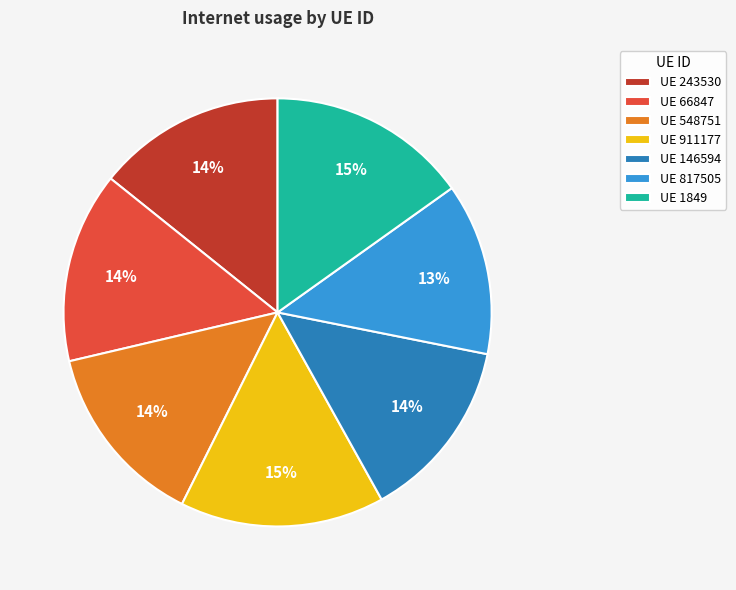

Is there any slice that represents more than half of the pie?

No